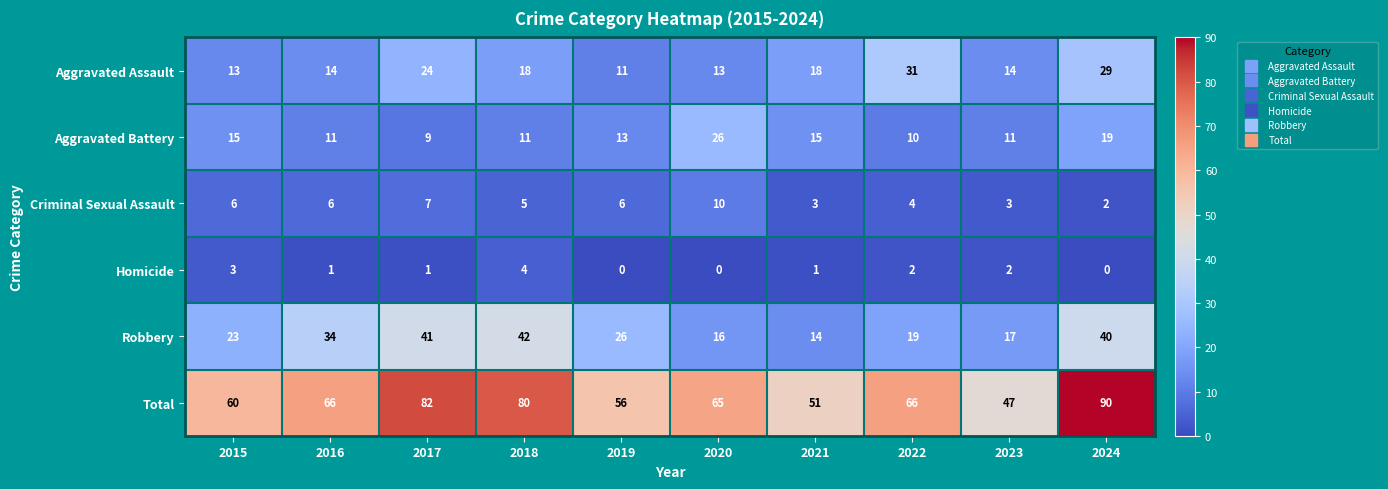

True or false: Robbery has a value of 41 at 2017.

True